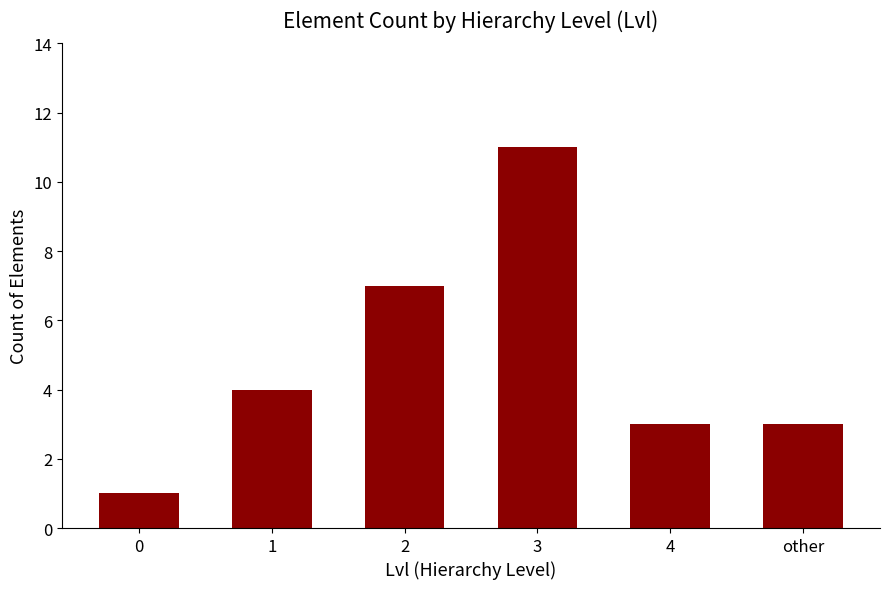

True or false: the data shows 5 at other.

False